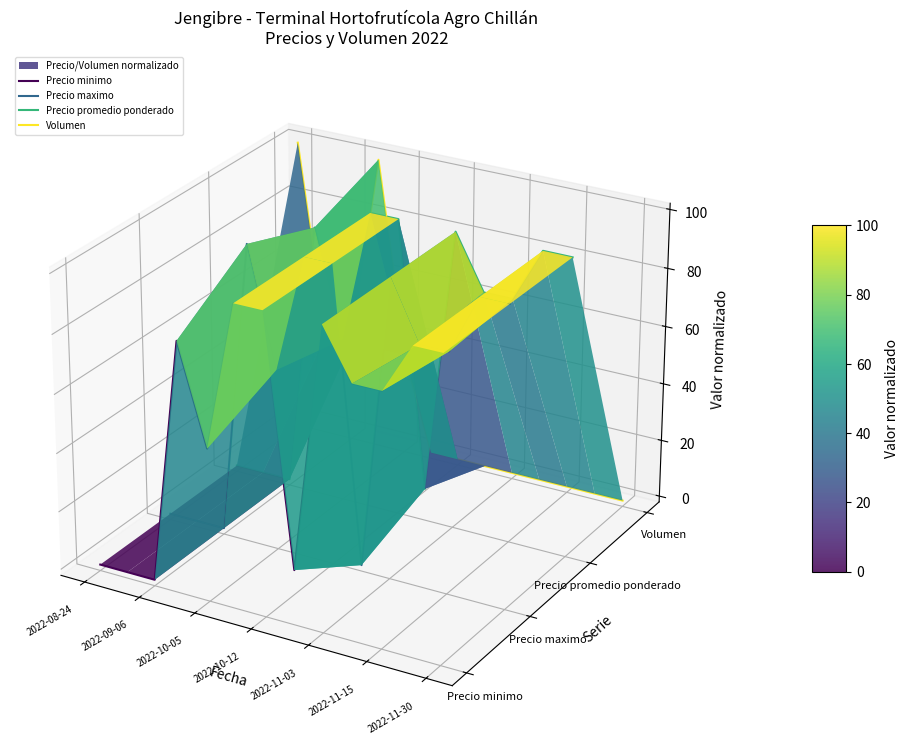

At which category is the sum across all series the highest?

2022-10-12